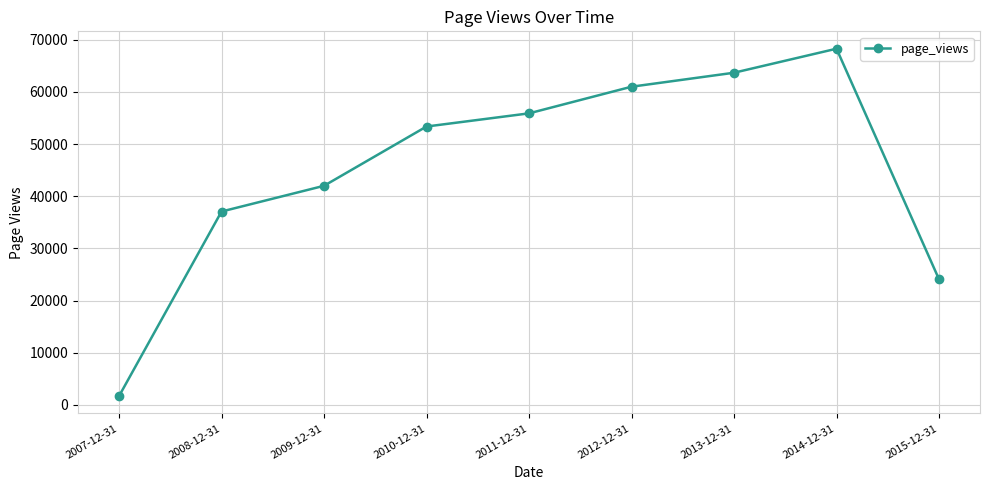

What position from the left is 2011-12-31?

5